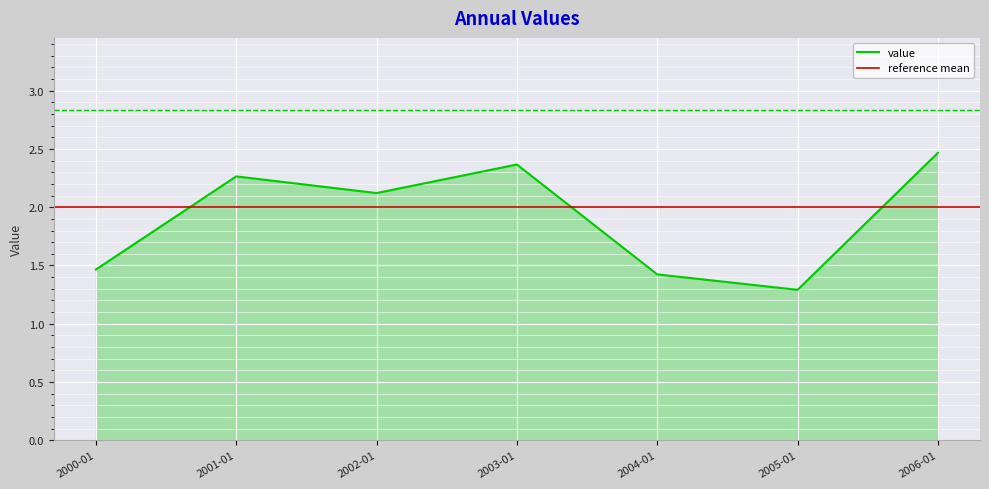

Where does the value series first go above 2?

2001-01